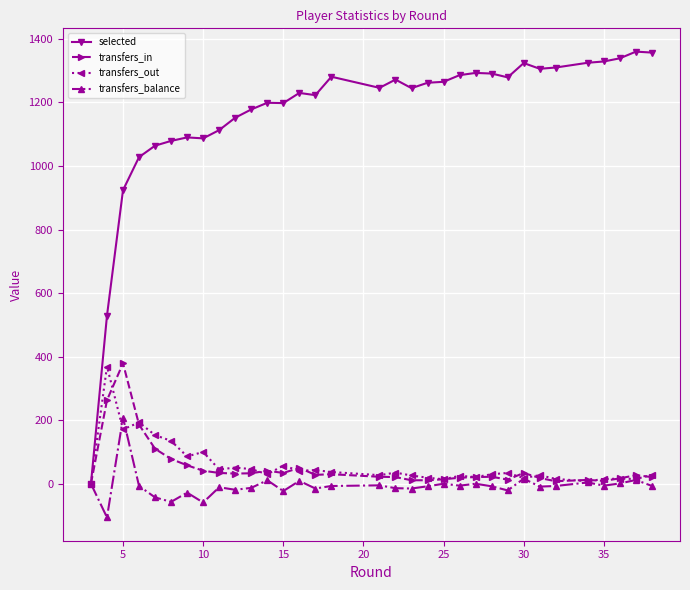

Which series has the widest spread of values?

selected